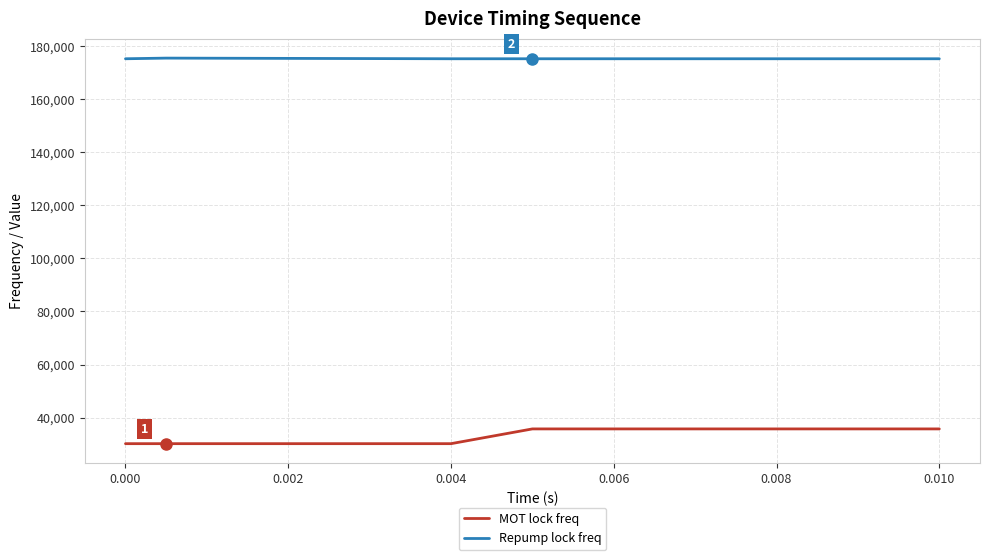

Does the chart have visible grid lines?

Yes